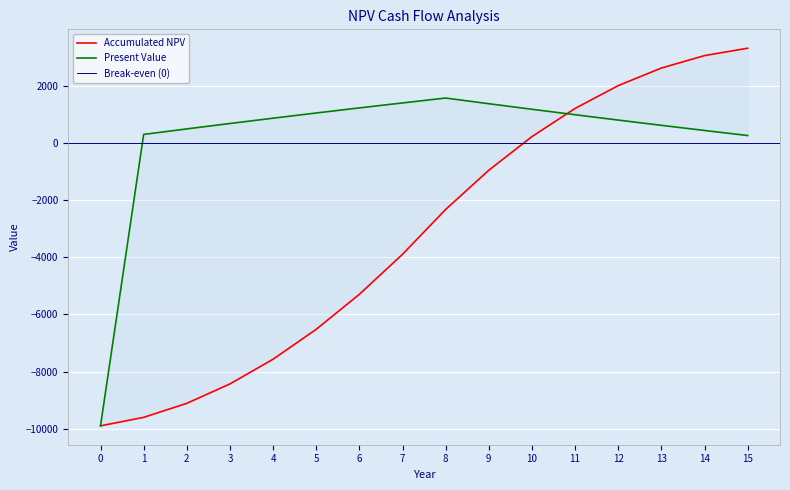

Which label corresponds to the largest value in the chart?

15